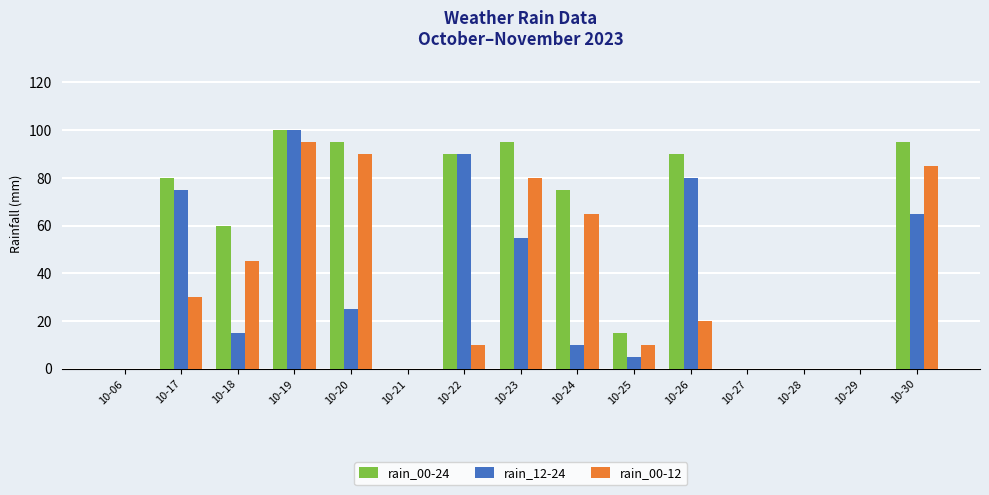

Count the number of categories in the chart.

15